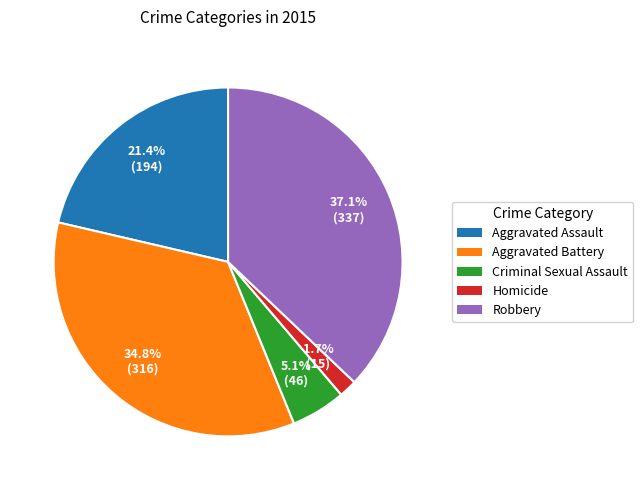

Between Aggravated Battery and Homicide, which is larger?

Aggravated Battery